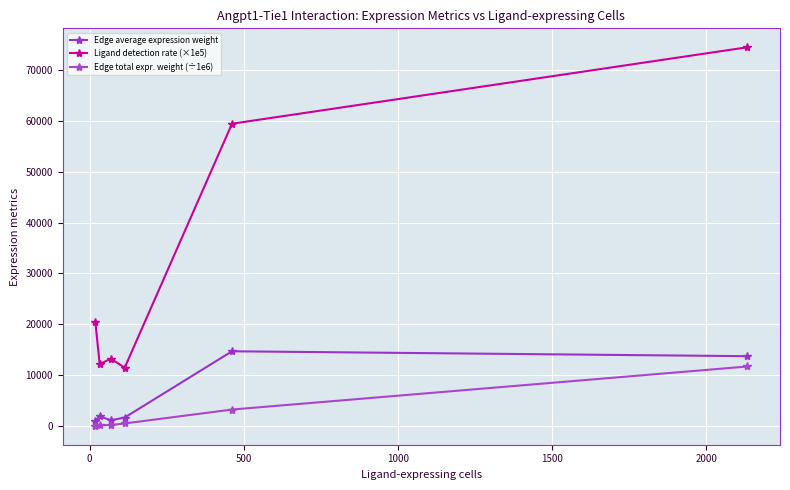

Reading left to right, what are all the values shown in this chart?

Edge average expression weight: 977.6	1905.2	1107.4	1651.8	14688.0	13722.5
Ligand detection rate (×1e5): 20430.1	12132.4	13243.8	11457.3	59459.5	74502.3
Edge total expr. weight (÷1e6): 27.1	154.2	171.7	489.2	3222.2	11693.4